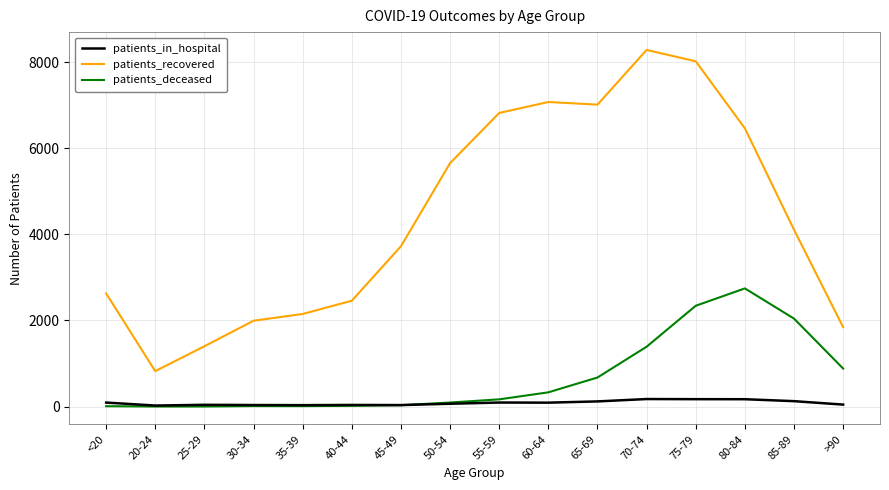

Rank the series by their maximum value, from highest to lowest.

patients_recovered, patients_deceased, patients_in_hospital